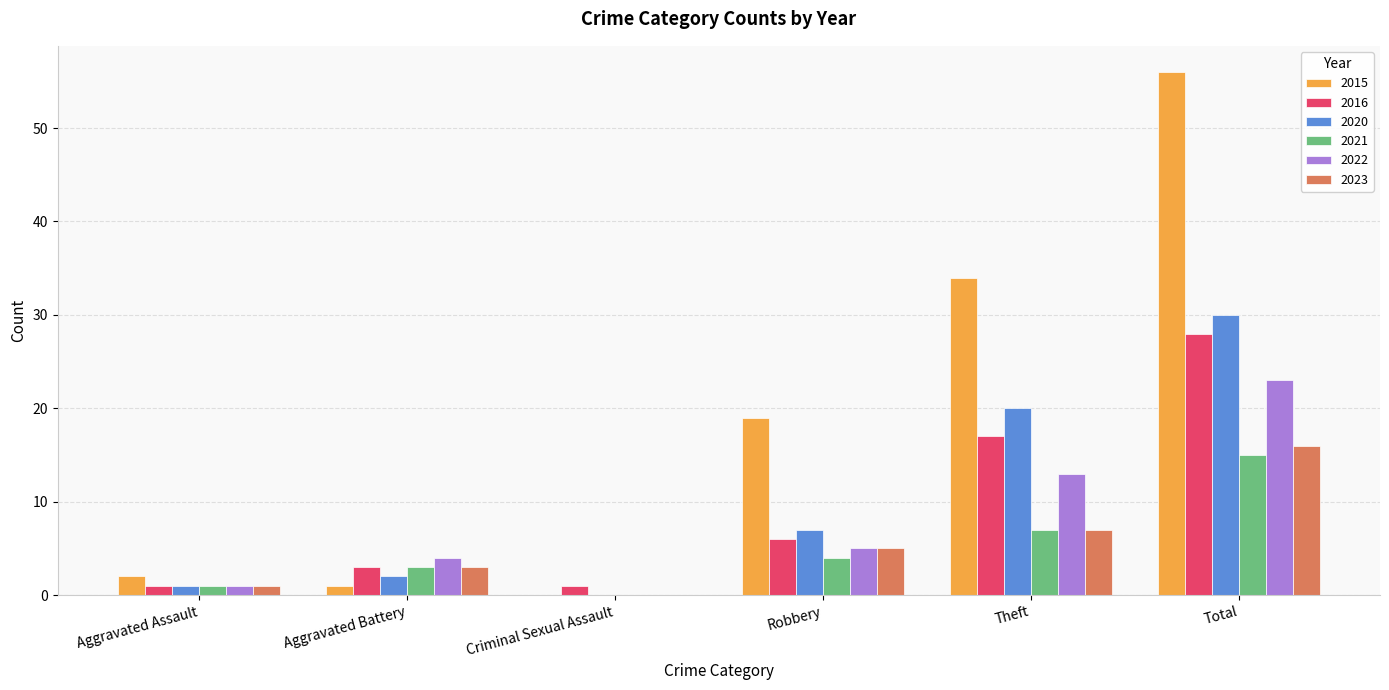

Read the 2022 value at Total.

23